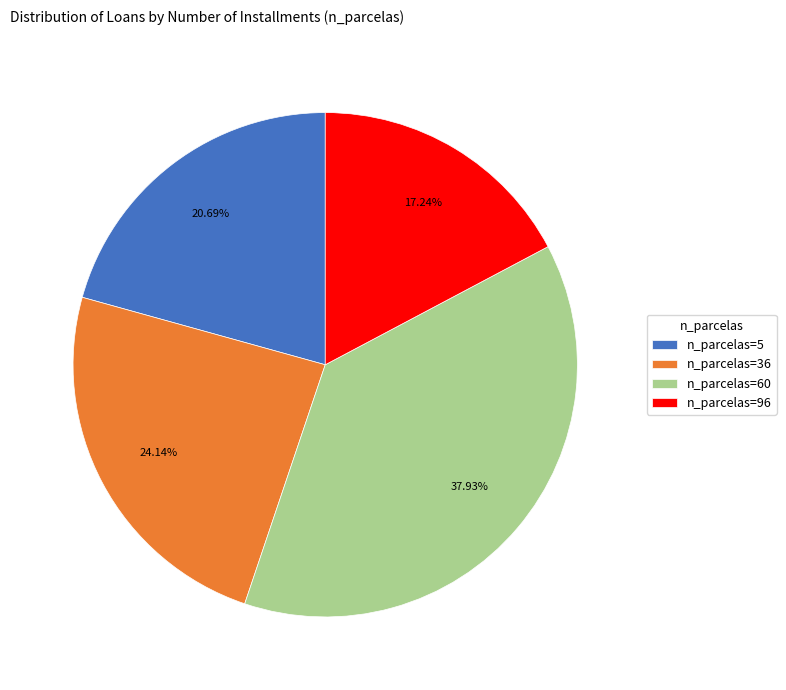

Which has a higher value, n_parcelas=96 or n_parcelas=5?

n_parcelas=5